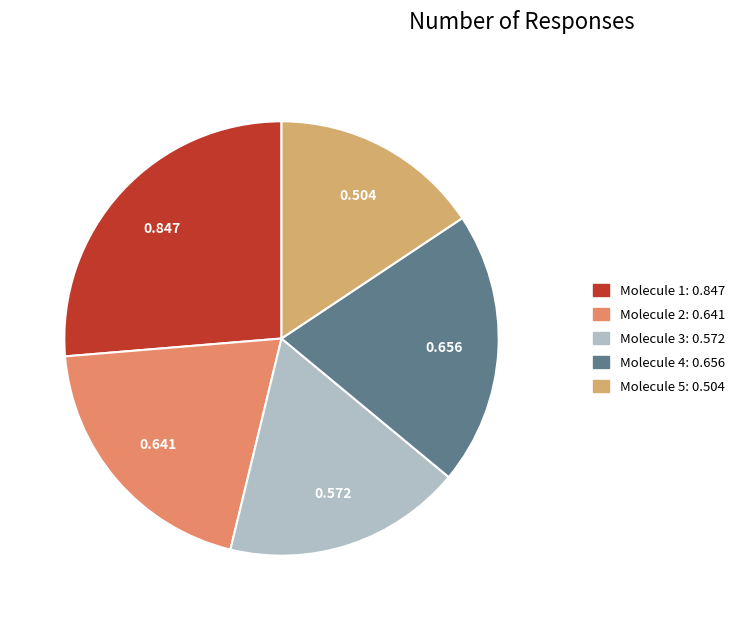

Does any single category account for the majority?

No